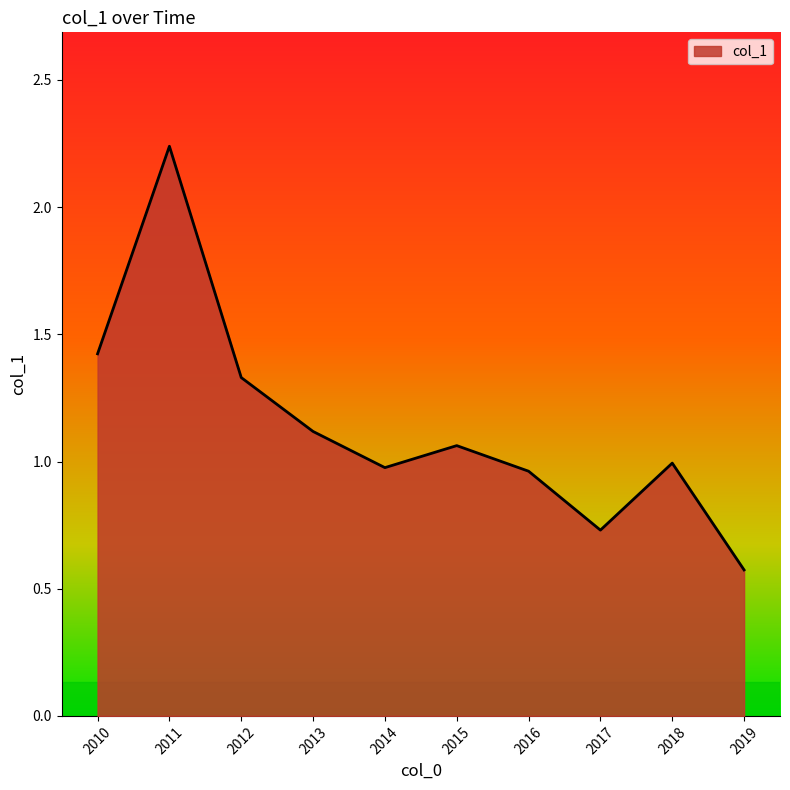

Approximately how many times larger is the value at 2012 compared to 2011?

0.6